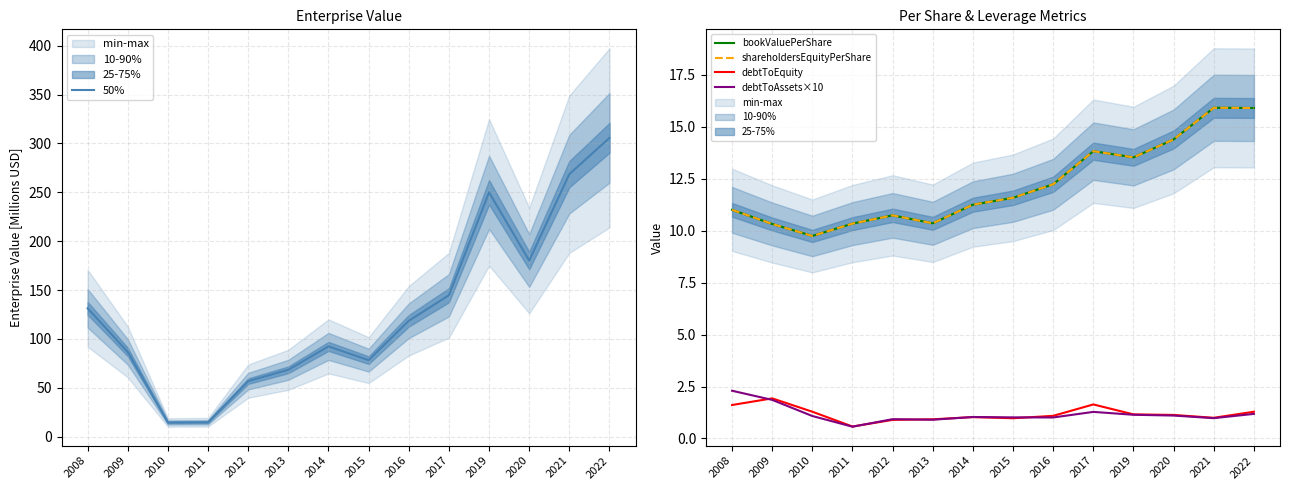

True or false: debtToAssets×10 and debtToEquity cross at least once.

True